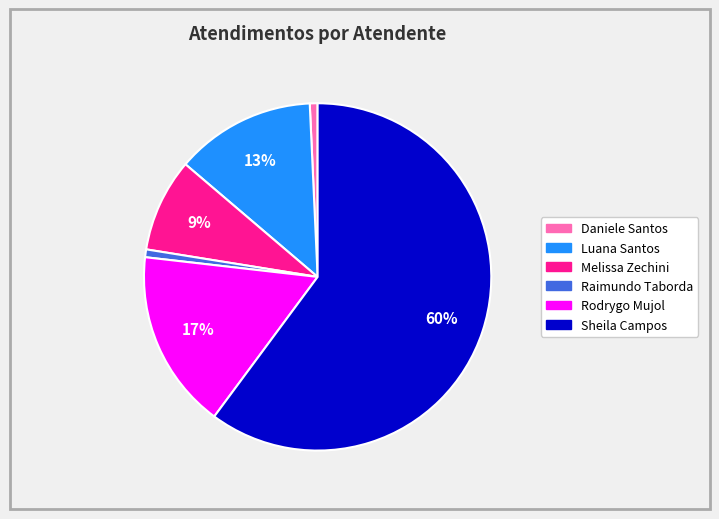

Is there a majority slice in this chart?

Yes